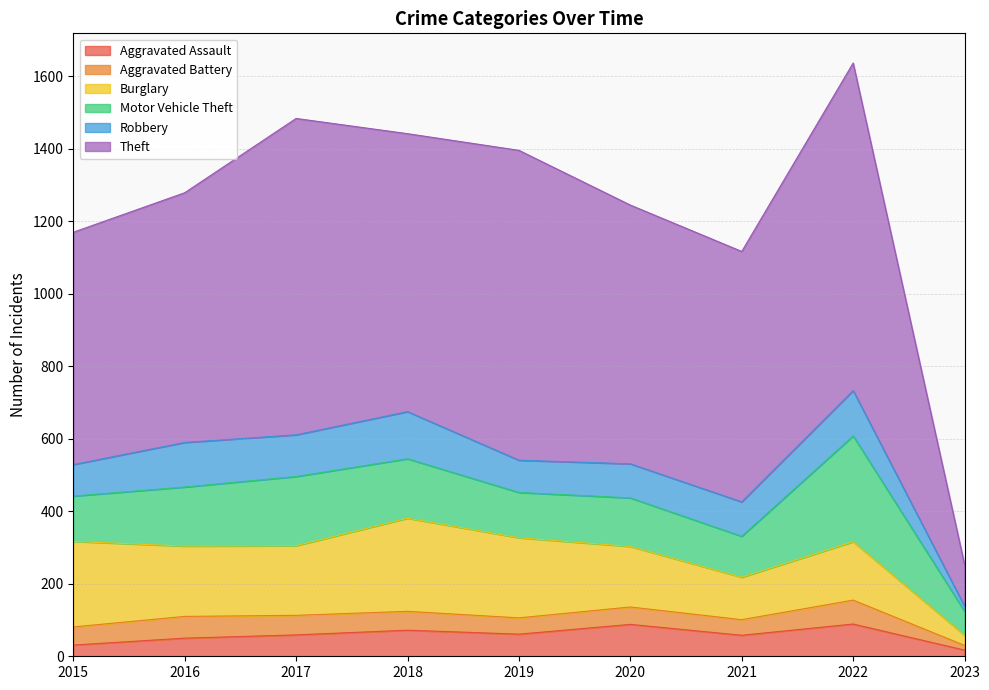

Reading left to right, list all the values displayed in this chart.

Aggravated Assault: 2015=31	2016=50	2017=59	2018=72	2019=61	2020=88	2021=58	2022=89	2023=17
Aggravated Battery: 2015=50	2016=60	2017=54	2018=52	2019=45	2020=48	2021=43	2022=66	2023=13
Burglary: 2015=236	2016=194	2017=192	2018=257	2019=221	2020=167	2021=117	2022=161	2023=28
Motor Vehicle Theft: 2015=125	2016=163	2017=191	2018=164	2019=125	2020=134	2021=113	2022=292	2023=66
Robbery: 2015=87	2016=123	2017=115	2018=130	2019=89	2020=94	2021=95	2022=125	2023=14
Theft: 2015=641	2016=689	2017=873	2018=767	2019=855	2020=714	2021=691	2022=904	2023=115